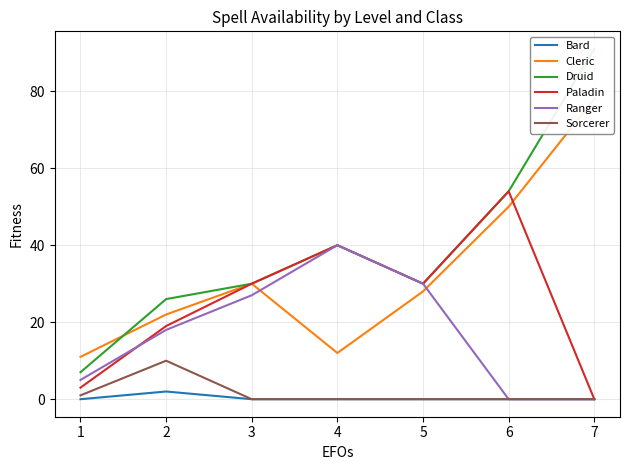

The value of Cleric at 4 is 12. True or false?

True